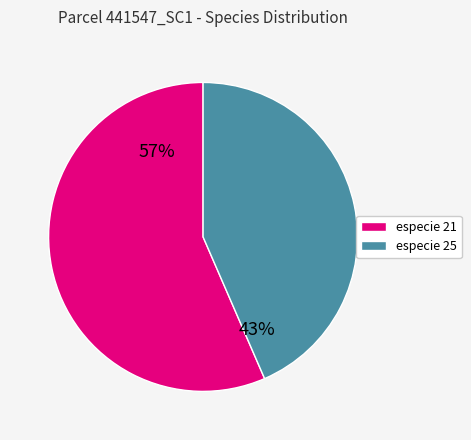

To the nearest percent, what is the average slice percentage?

50%